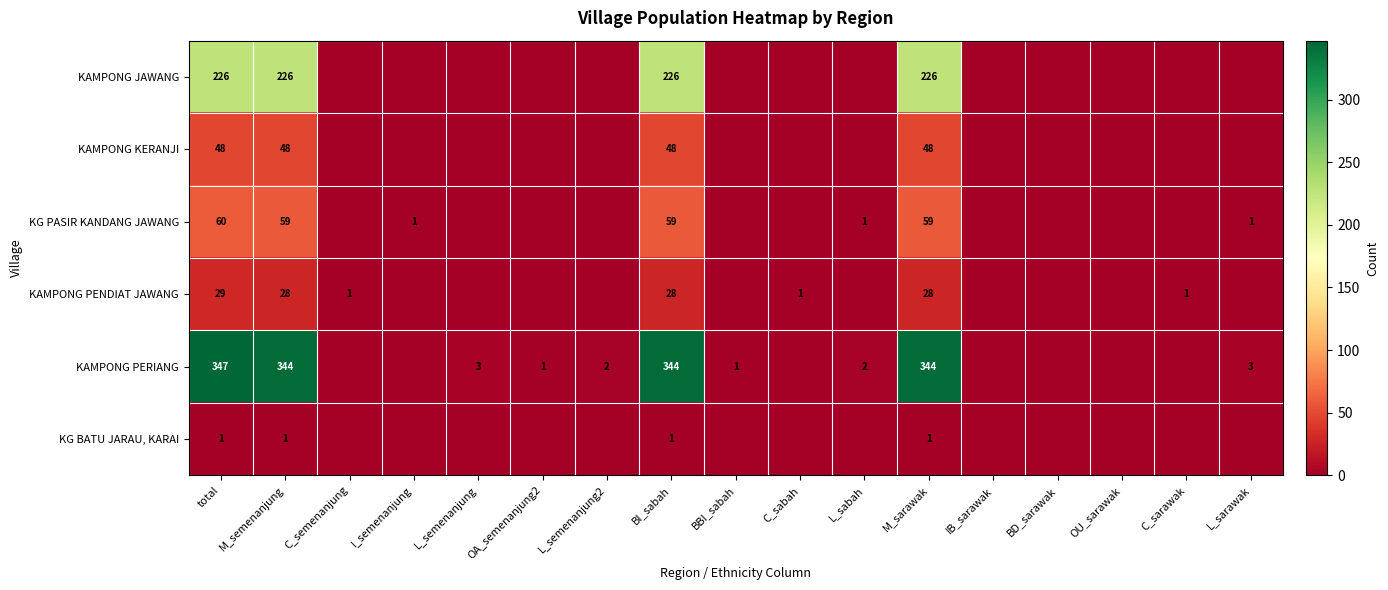

The value of KG BATU JARAU, KARAI at total is 1. True or false?

True